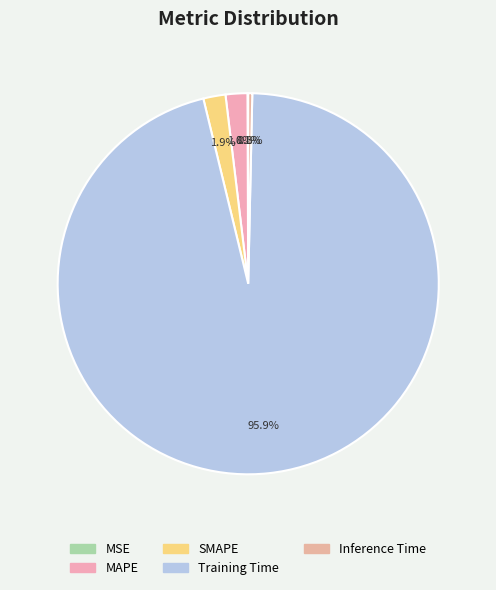

What is the largest slice in the pie chart?

Training Time